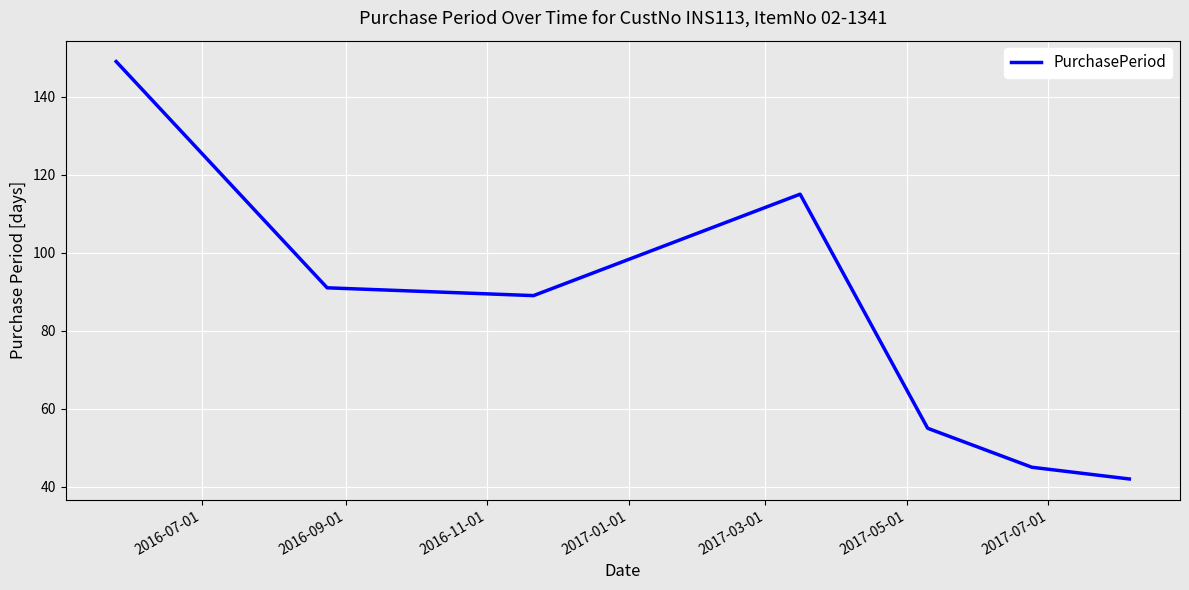

What is the greatest value displayed?

149